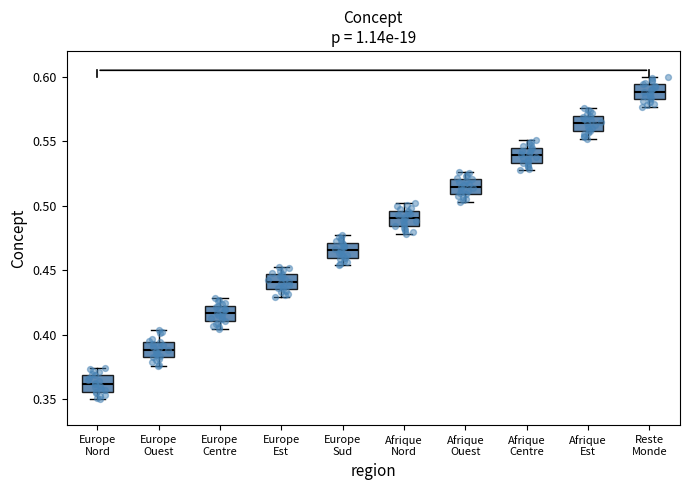

Reading left to right, read every box against the y-axis: the position of its median line, the range the box covers, and the ends of its whiskers. The values are not printed on the chart, so give them approximately, as read against the axis.

Europe Nord: median 0.360, box 0.355 to 0.370, whiskers 0.350 to 0.375
Europe Ouest: median 0.390, box 0.385 to 0.395, whiskers 0.375 to 0.405
Europe Centre: median 0.415, box 0.410 to 0.420, whiskers 0.405 to 0.430
Europe Est: median 0.440, box 0.435 to 0.445, whiskers 0.430 to 0.455
Europe Sud: median 0.465, box 0.460 to 0.470, whiskers 0.455 to 0.475
Afrique Nord: median 0.490, box 0.485 to 0.495, whiskers 0.480 to 0.500
Afrique Ouest: median 0.515, box 0.510 to 0.520, whiskers 0.505 to 0.525
Afrique Centre: median 0.540, box 0.535 to 0.545, whiskers 0.530 to 0.550
Afrique Est: median 0.565, box 0.560 to 0.570, whiskers 0.550 to 0.575
Reste Monde: median 0.590, box 0.580 to 0.595, whiskers 0.575 to 0.600